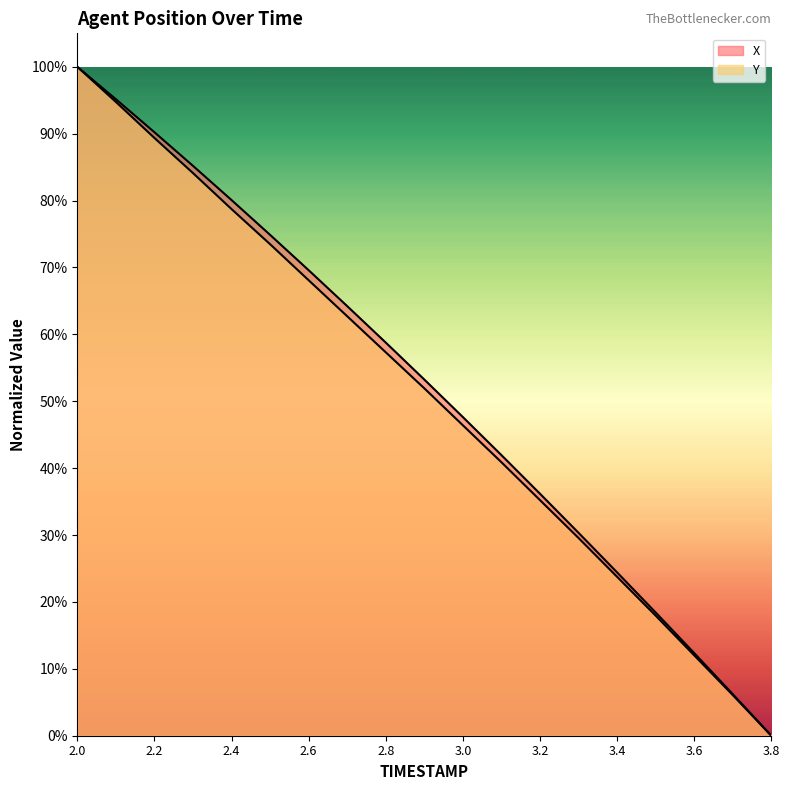

True or false: Y and X cross at least once.

False